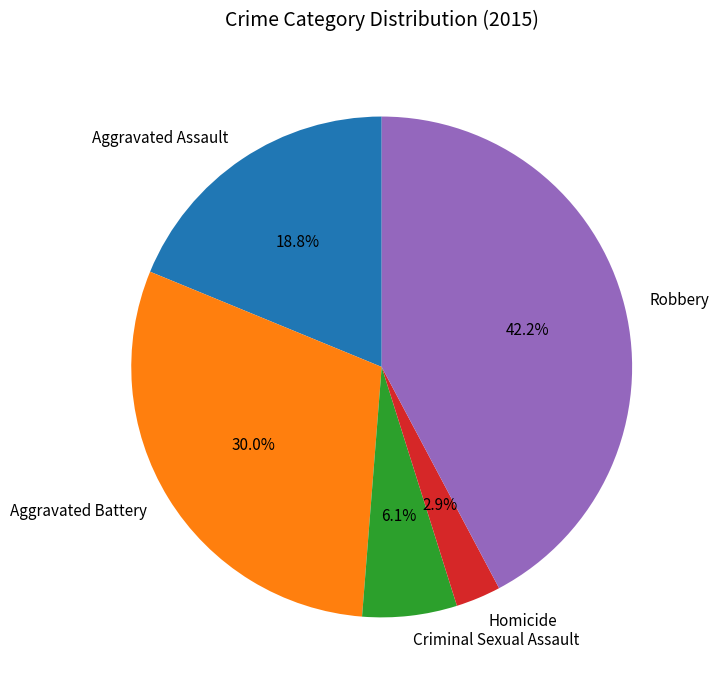

How many segments does this pie chart have?

5